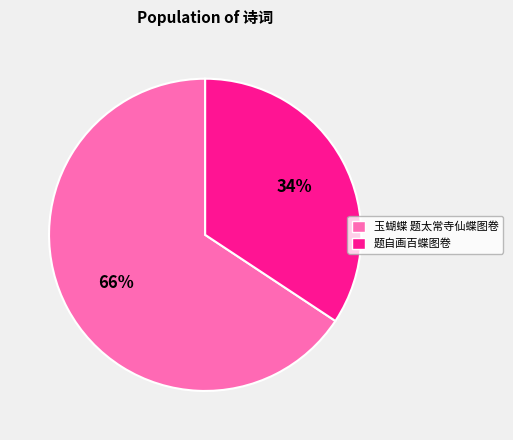

Between 题自画百蝶图卷 and 玉蝴蝶 题太常寺仙蝶图卷, which is larger?

玉蝴蝶 题太常寺仙蝶图卷